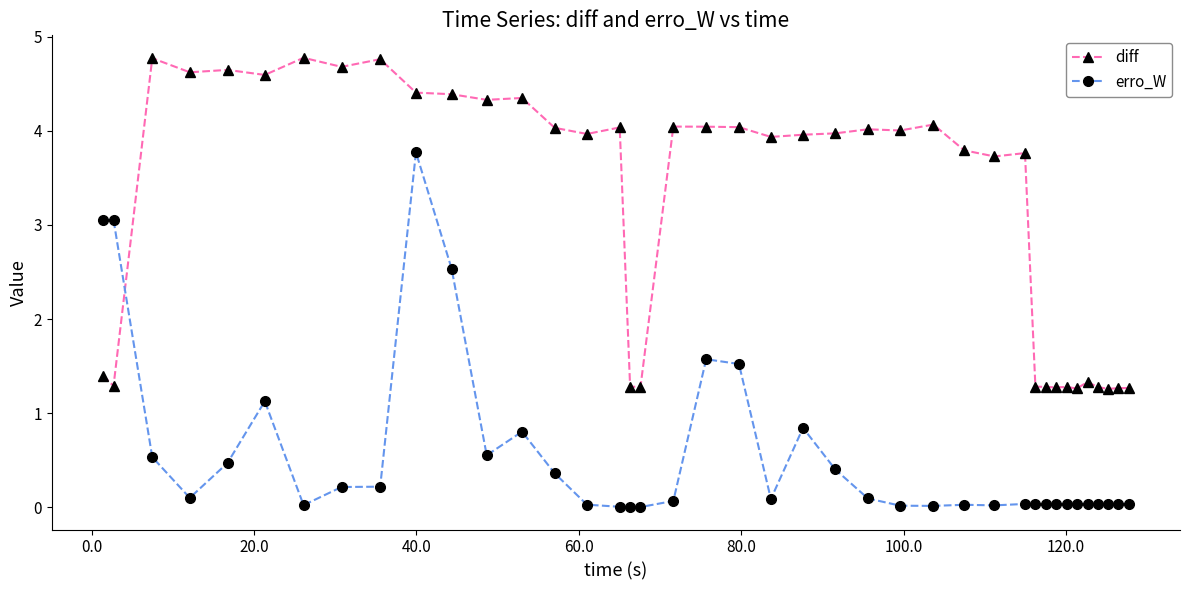

What is the greatest value displayed?

4.8